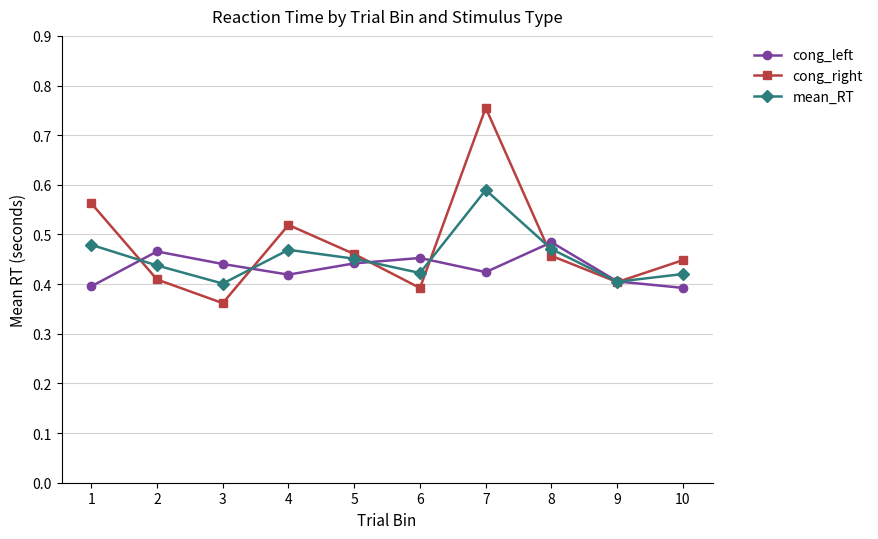

Is the value of cong_left at 9 greater than the value of mean_RT at 4?

No